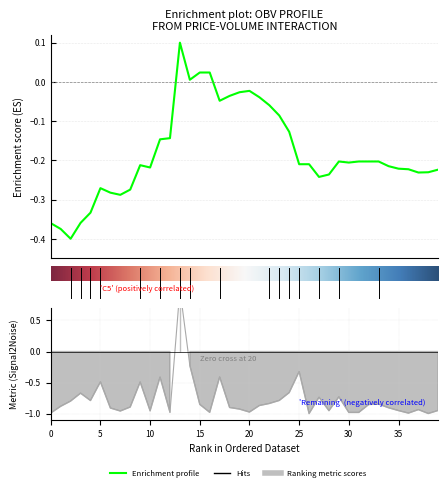

What is the maximum value shown in the chart?

1.0